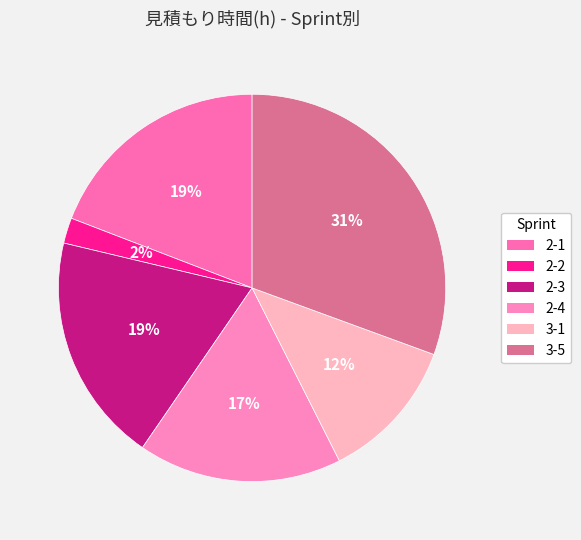

Count the number of slices in the pie.

6